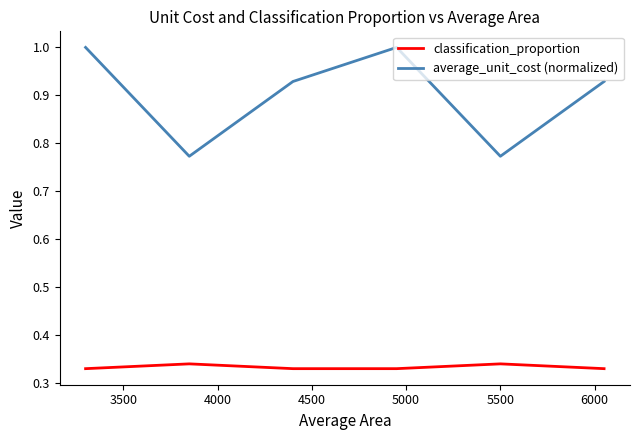

True or false: classification_proportion and average_unit_cost (normalized) cross at least once.

False